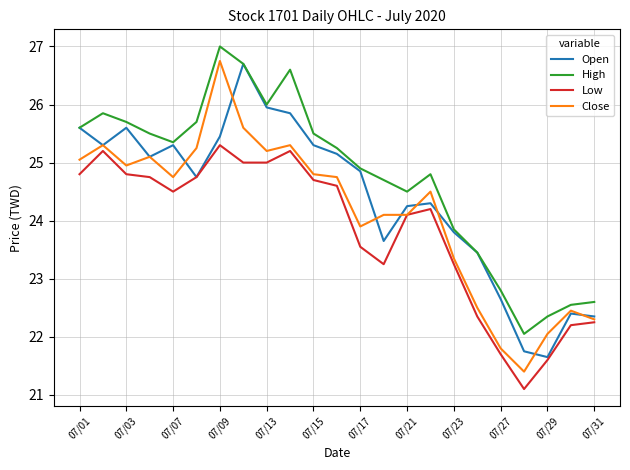

What is the lowest value of the High series?

22.1